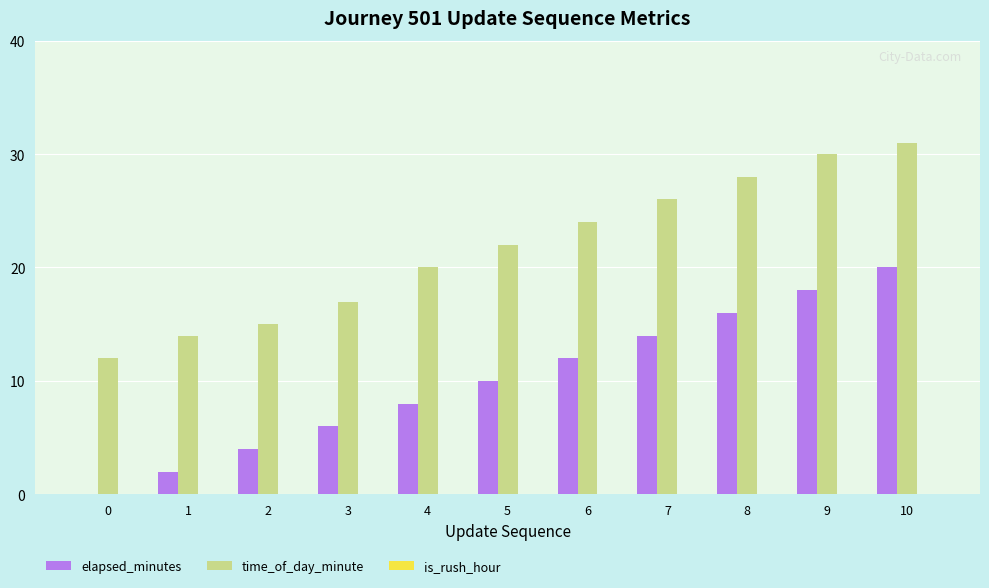

What is the greatest value displayed?

31